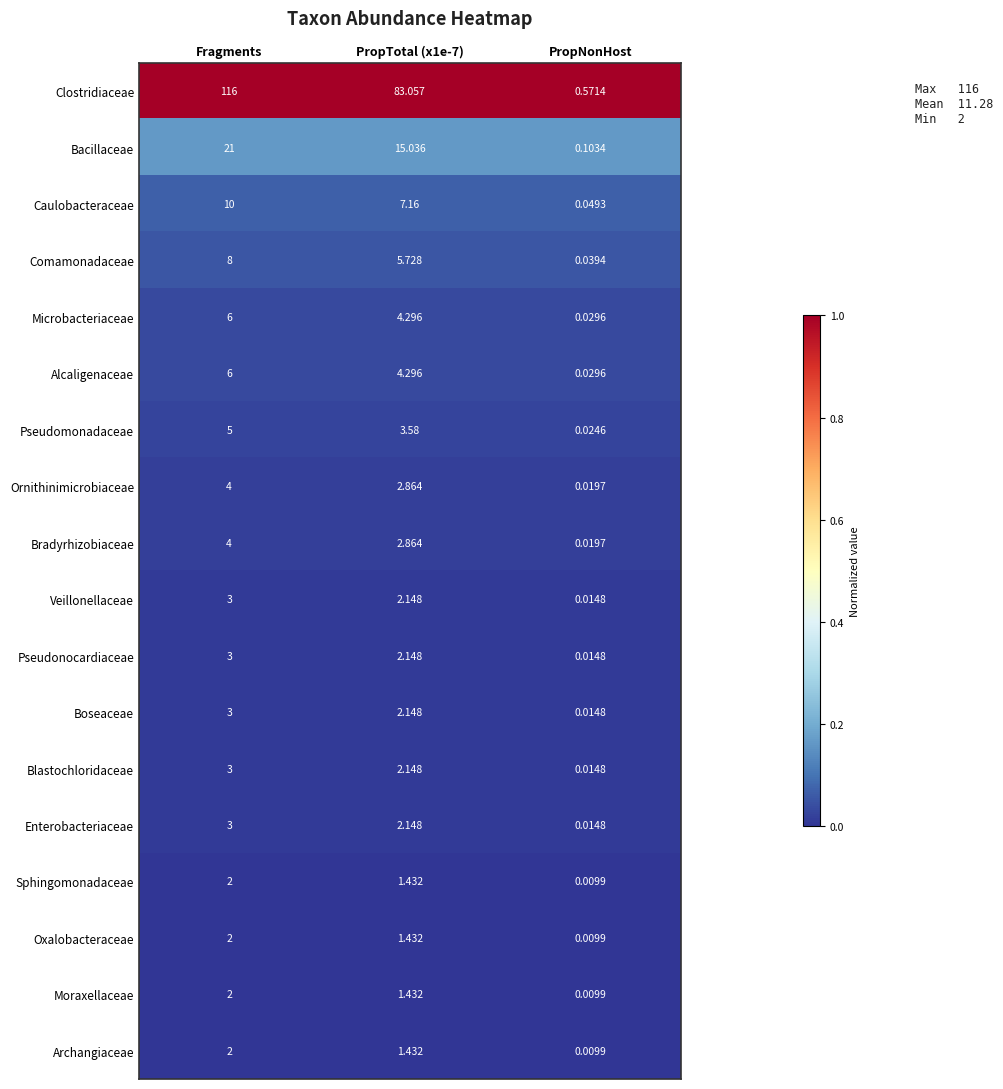

Which series has the widest spread of values?

Clostridiaceae